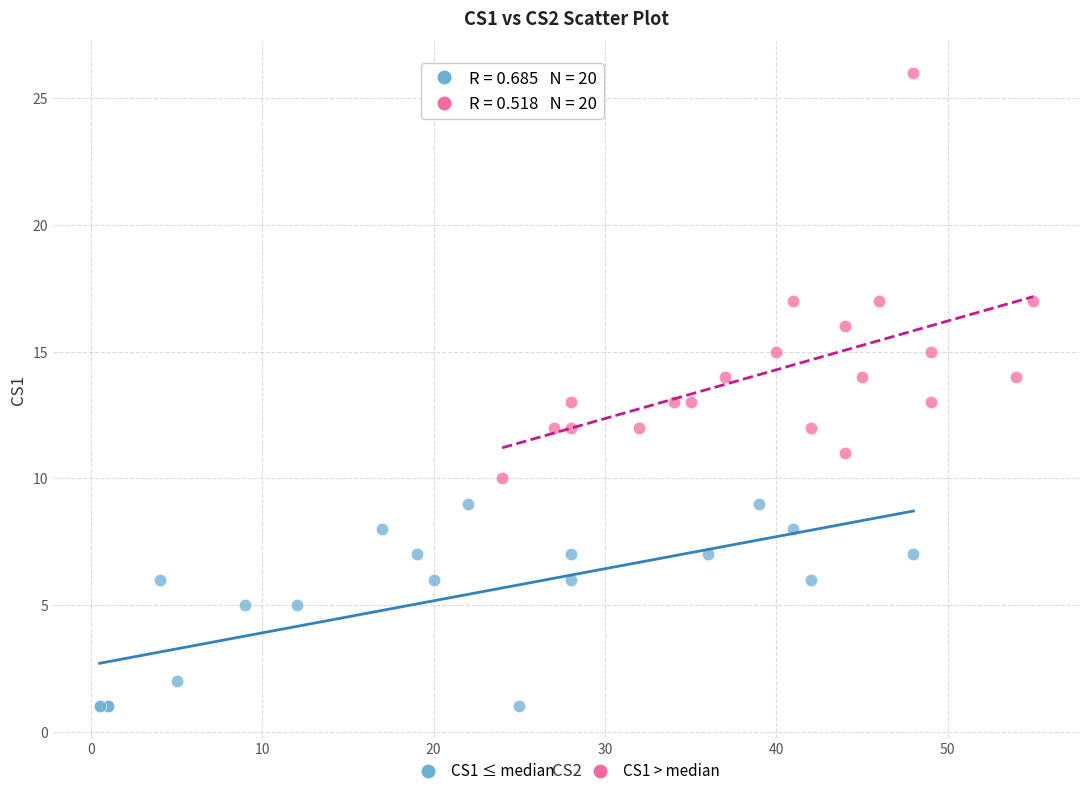

Which series has the widest spread of Y values?

CS1 > median